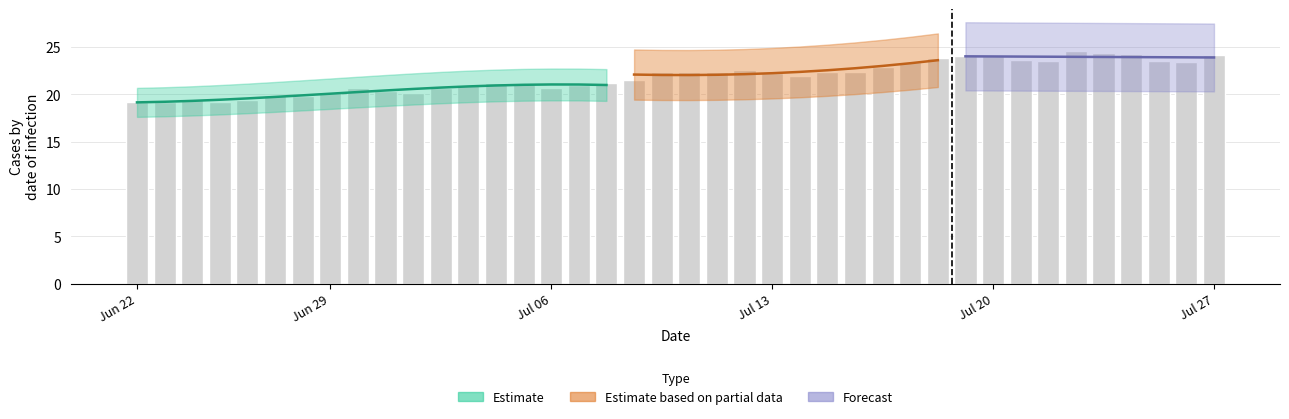

Where is the data nearest to the value 2?

Jul 13